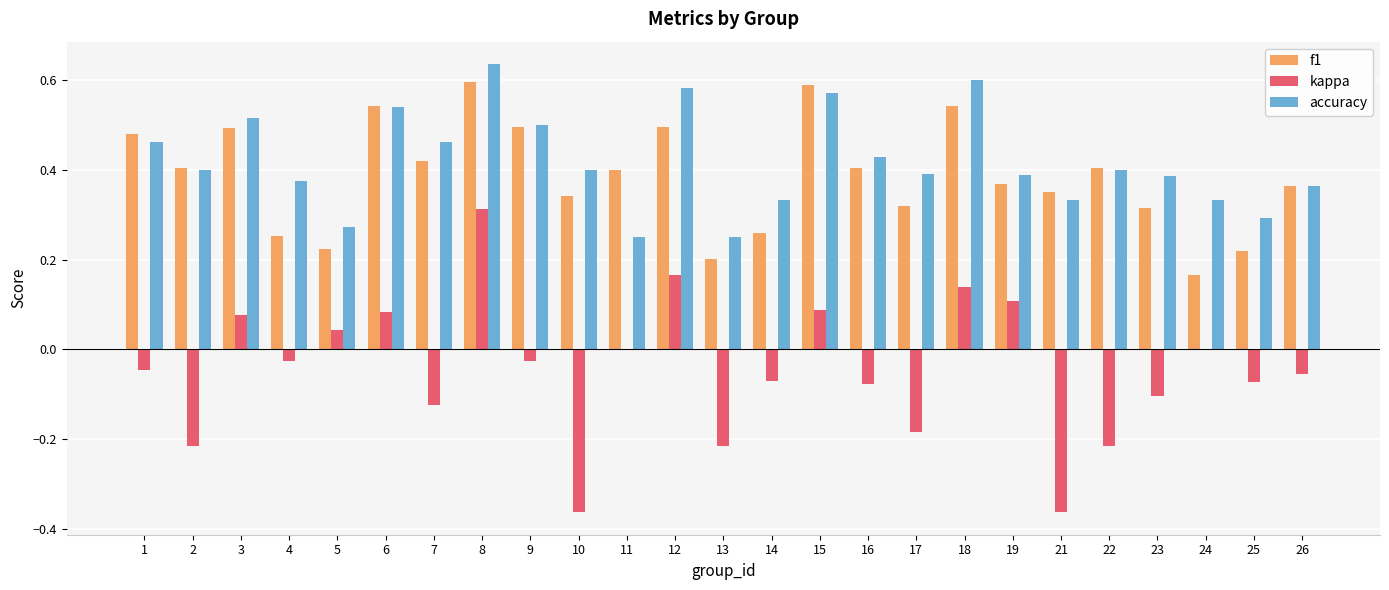

Between 15 and 25, which series saw the biggest shift?

f1